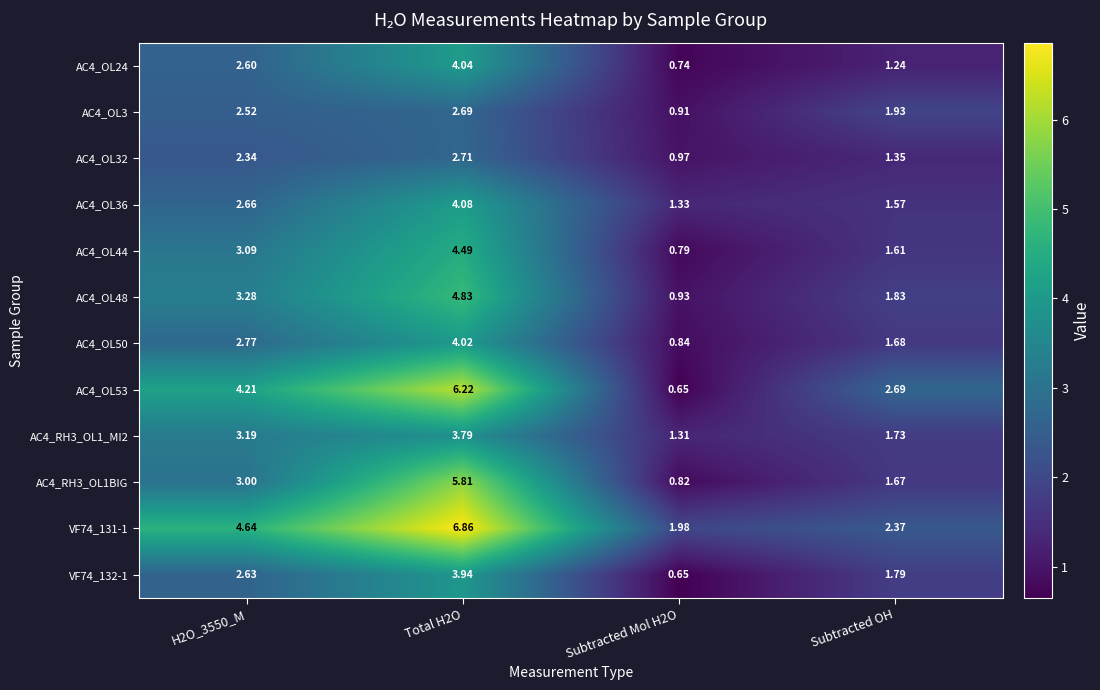

Where is VF74_132-1 nearest to the value 2?

Subtracted OH